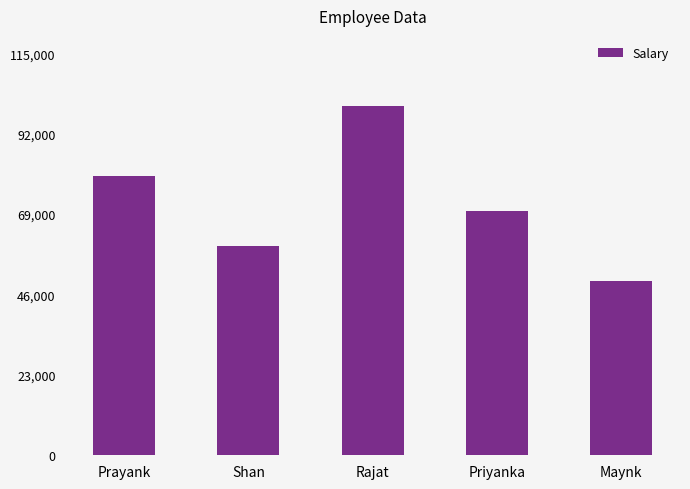

Between Priyanka and Prayank, which is larger?

Prayank